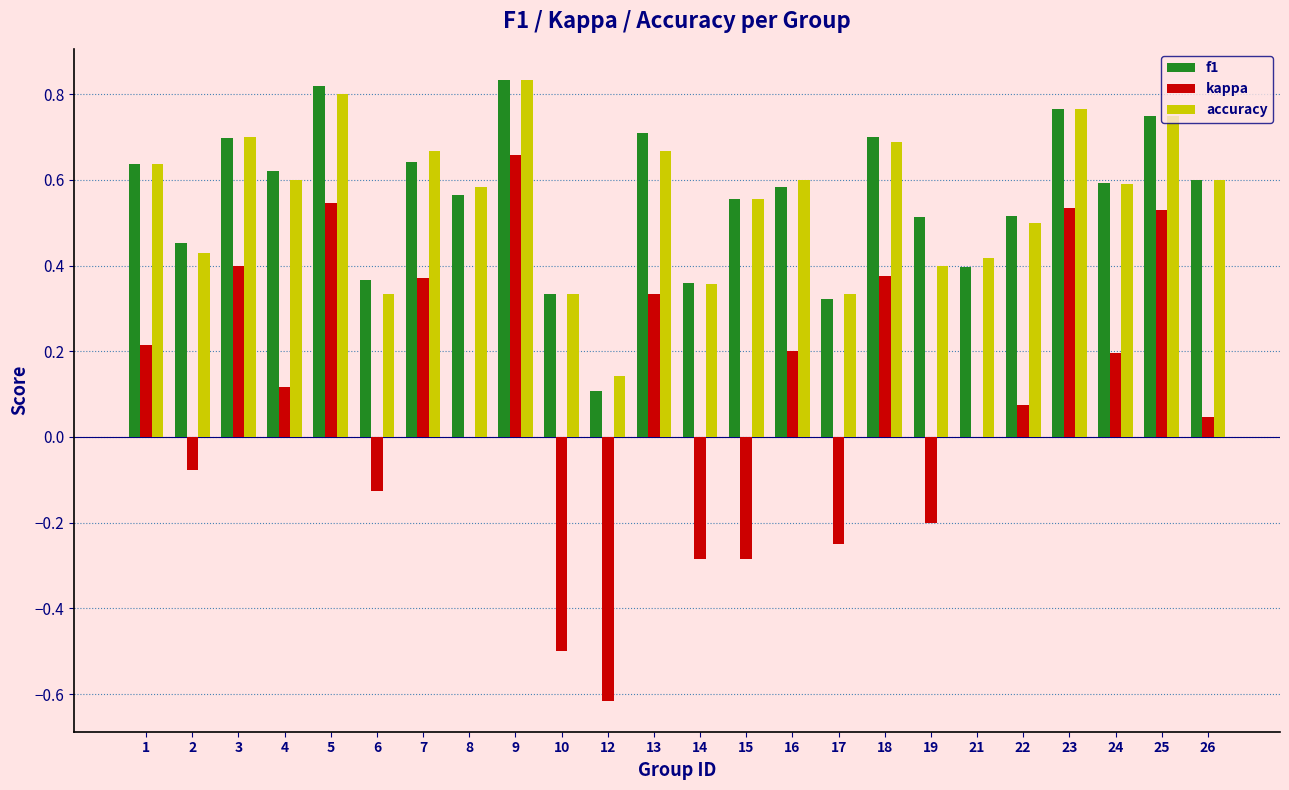

What is the total value across all series at 18?

1.8